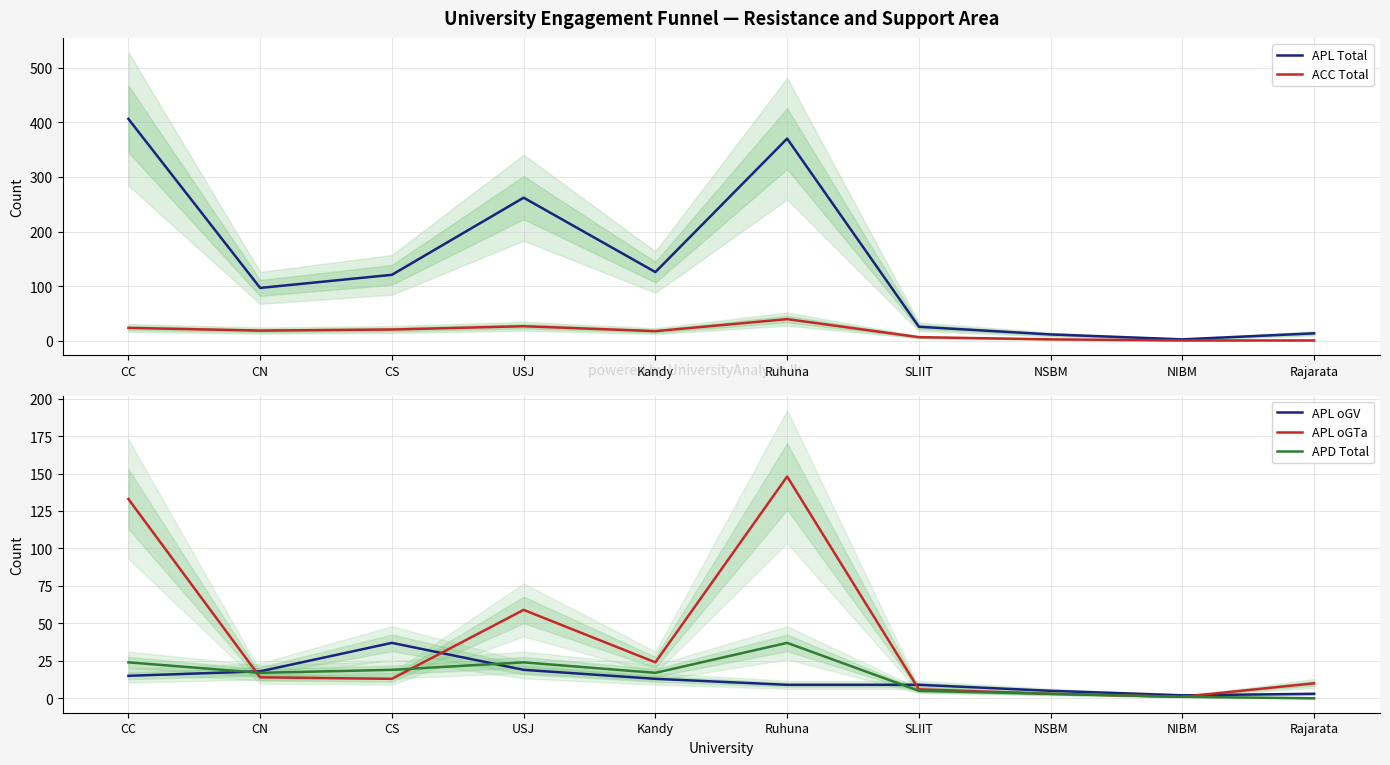

True or false: APL oGV and APL Total intersect in this chart.

False